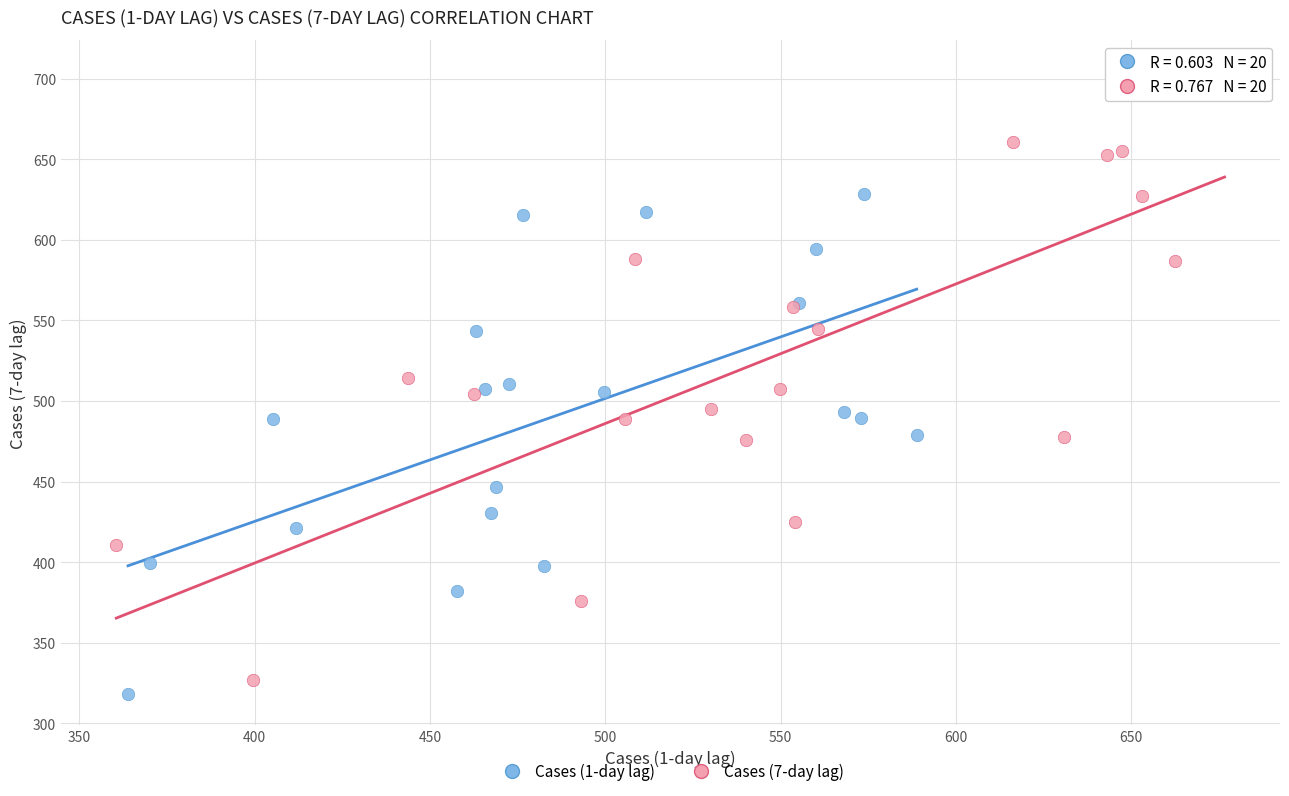

Which series has the largest Y range (max minus min)?

Cases (7-day lag)